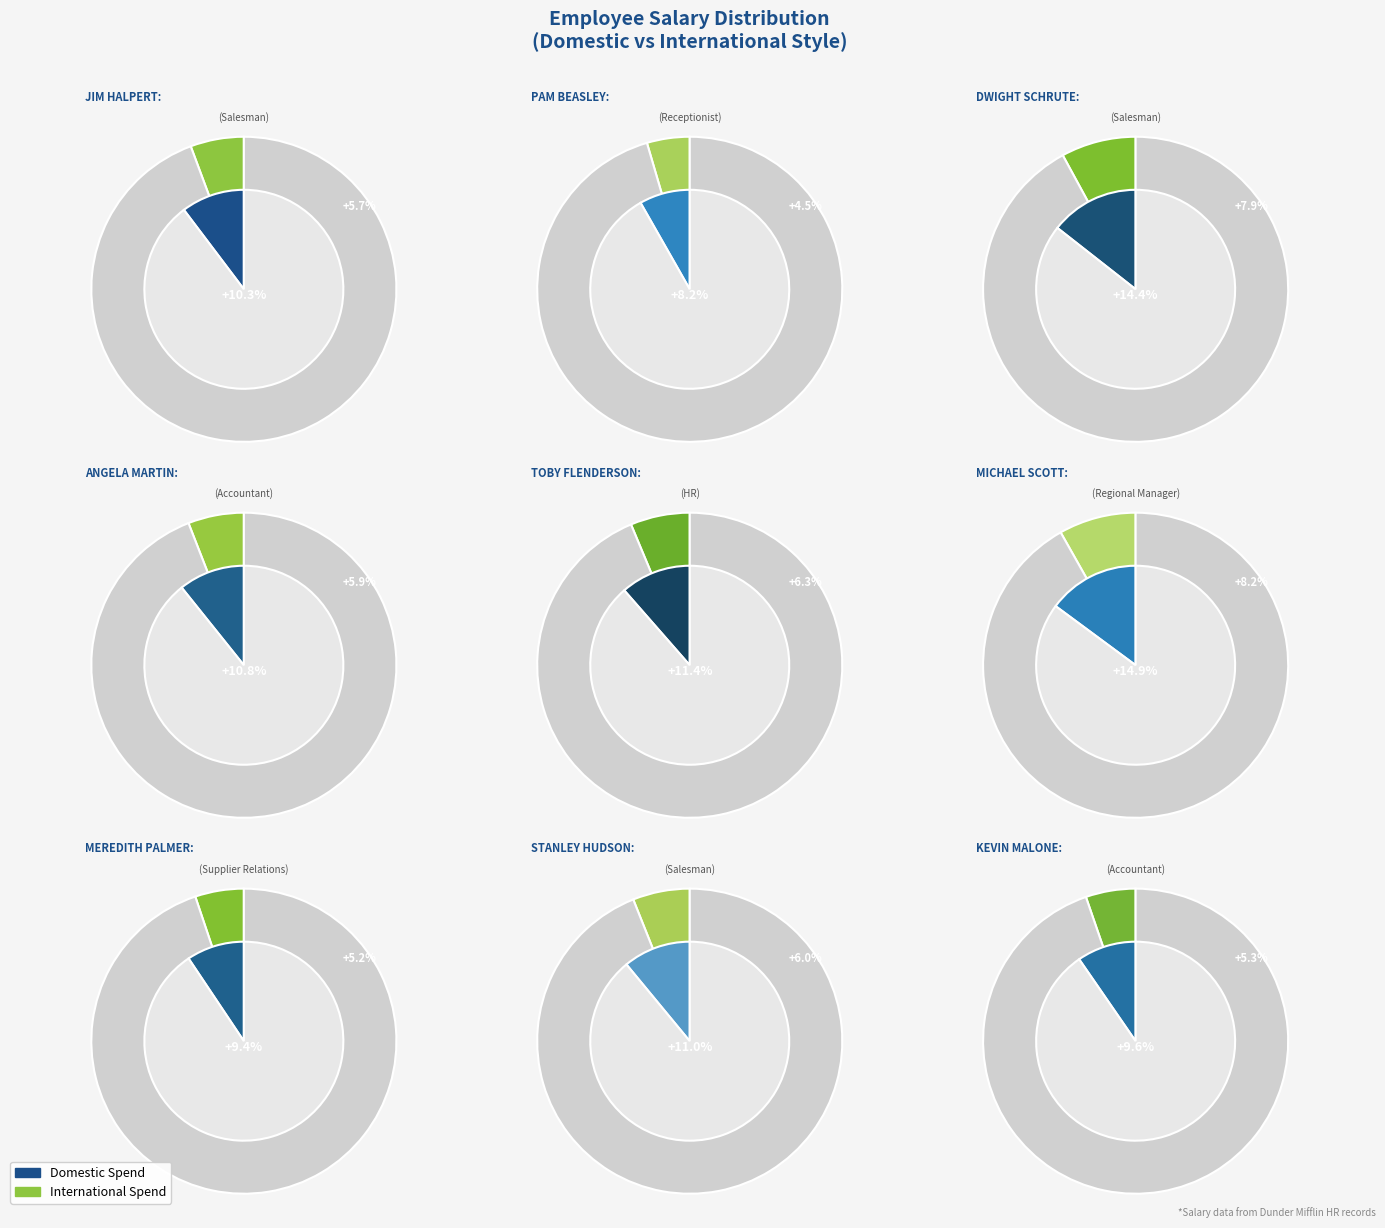

To the nearest percent, what percentage of the pie is Pam Beasley?

8%